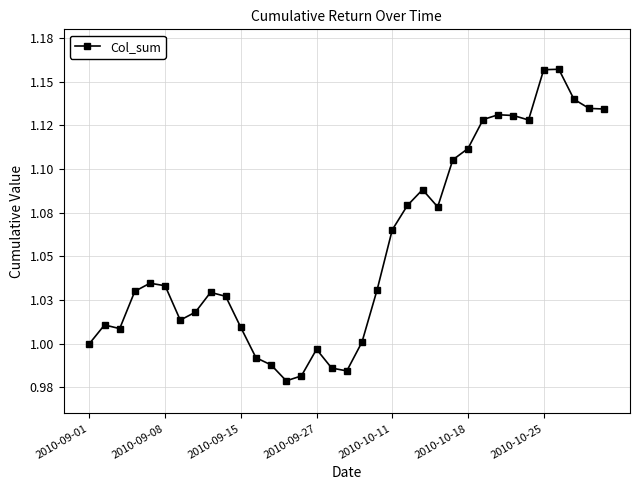

What is the difference between the maximum and minimum values?

0.2